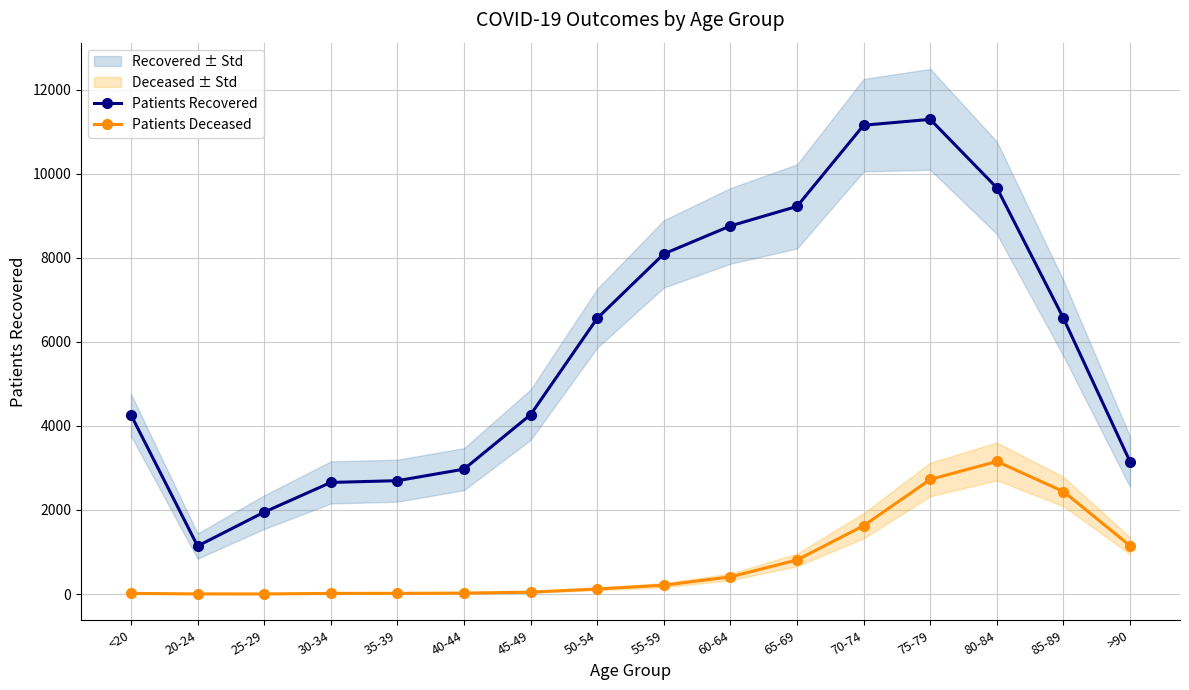

What is the average value of the Patients Recovered series?

5899